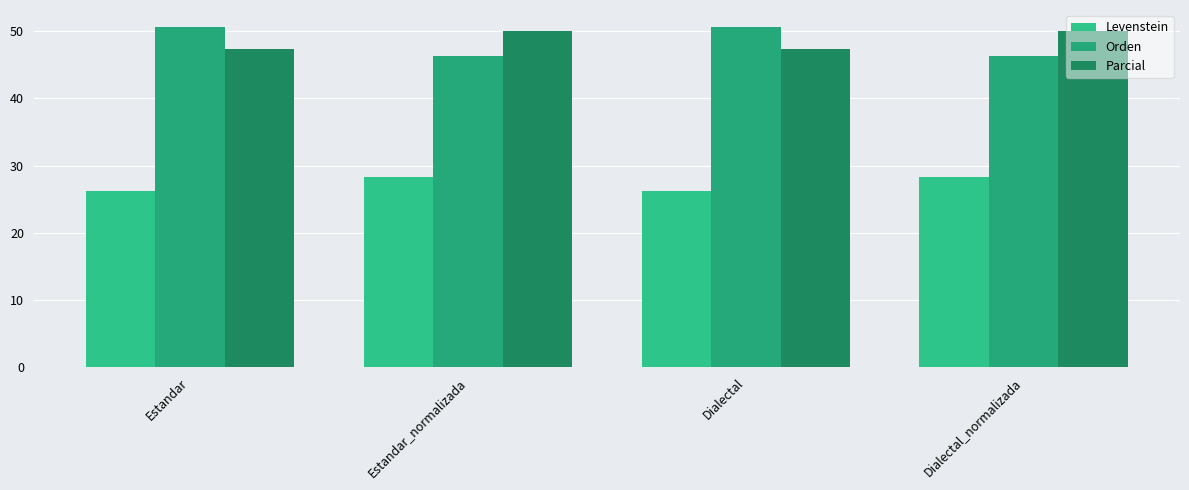

What is the total value across all series at Estandar?

124.2